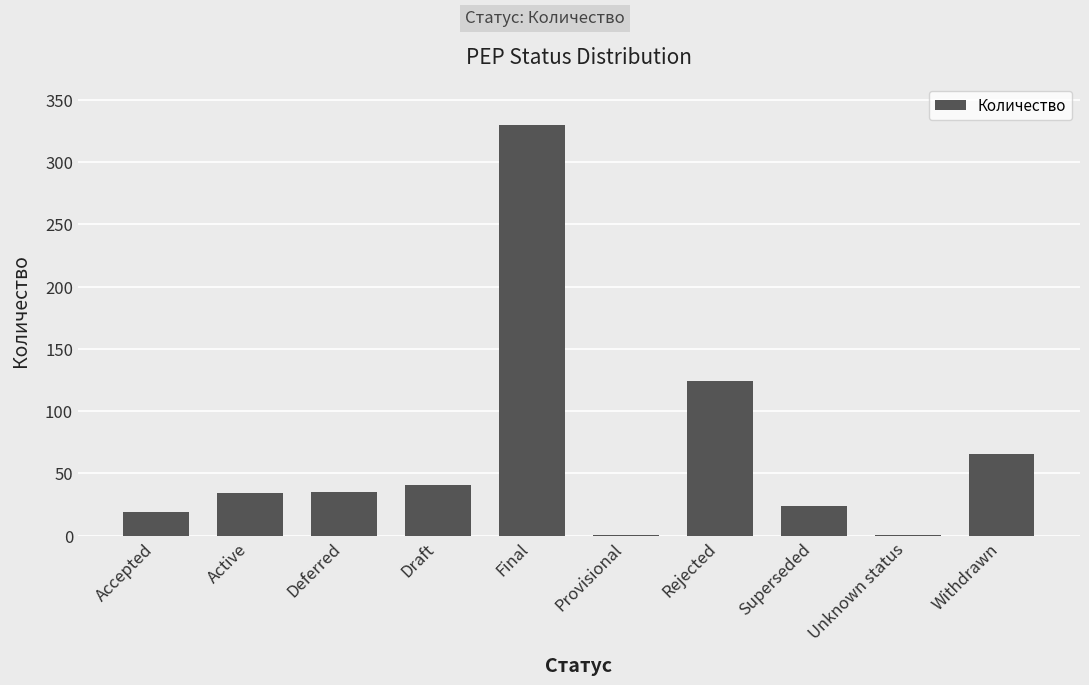

What is the maximum value shown in the chart?

330